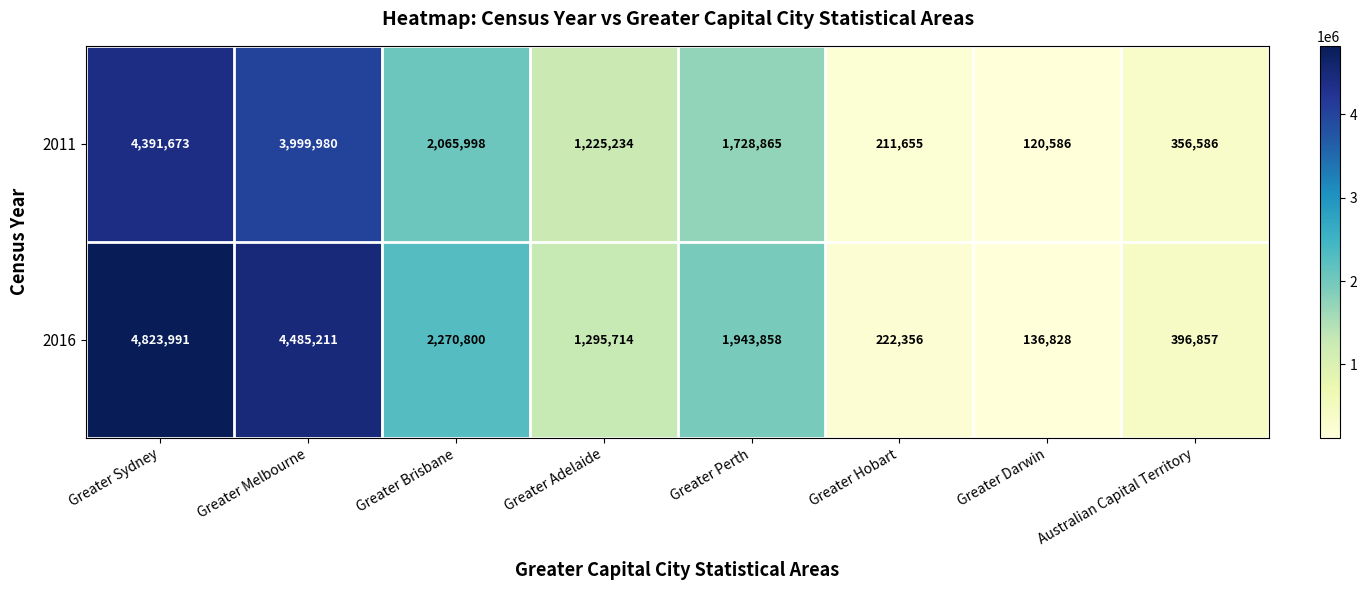

What is the total value across all series at Greater Perth?

3672723